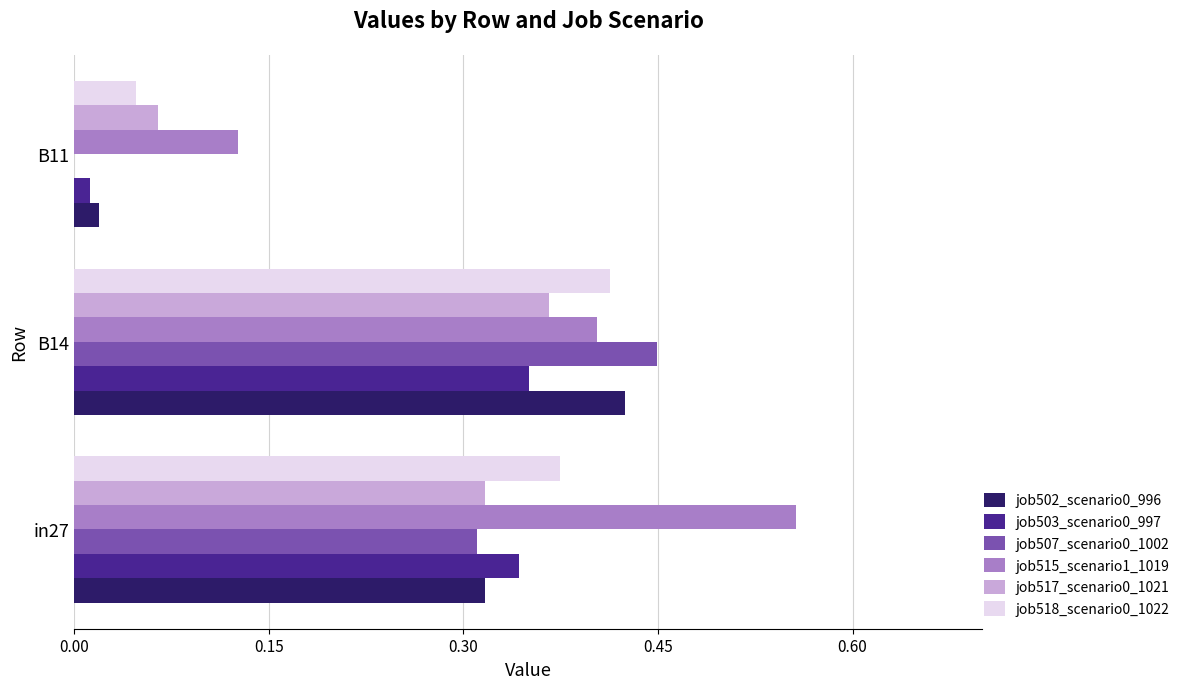

Is it true that job517_scenario0_1021 equals 0.6 at B14?

False